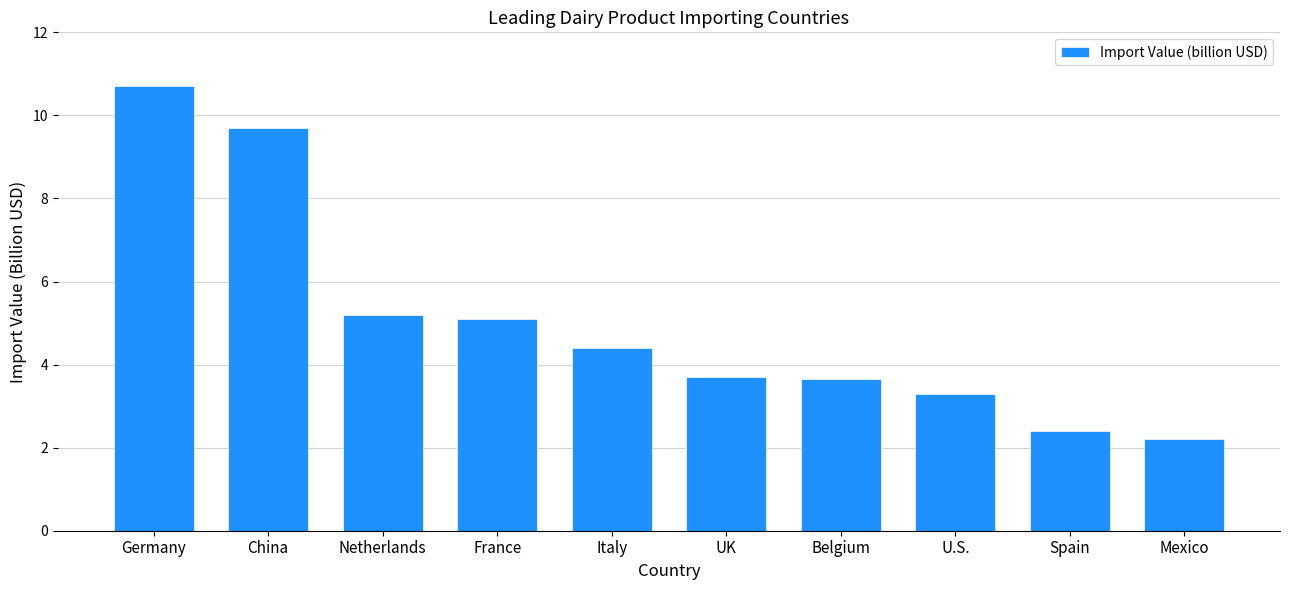

What is the change in value from Netherlands to France?

-0.1